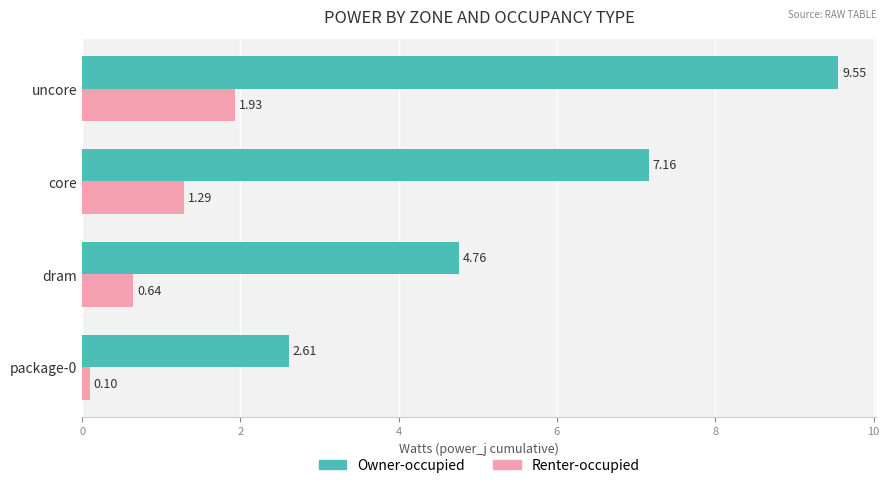

At which category is the sum across all series the highest?

uncore